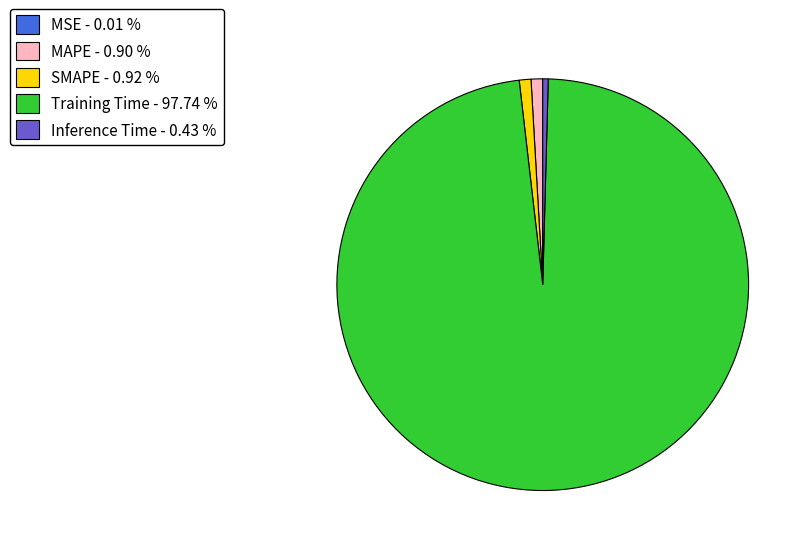

Combined, do Inference Time - 0.43 % and MAPE - 0.90 % account for over 50%?

No